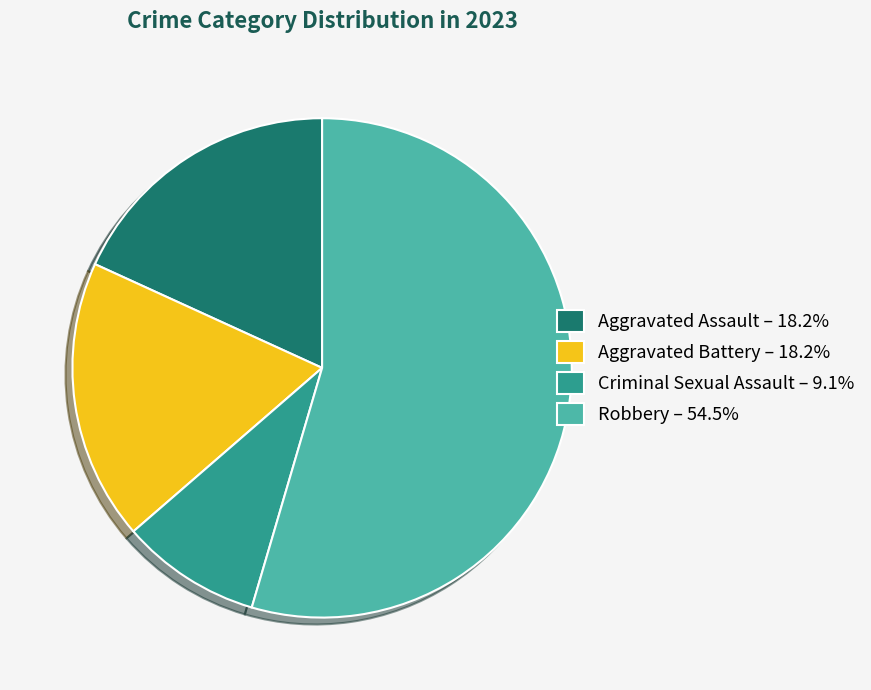

True or false: Aggravated Assault accounts for 18% of the total.

True